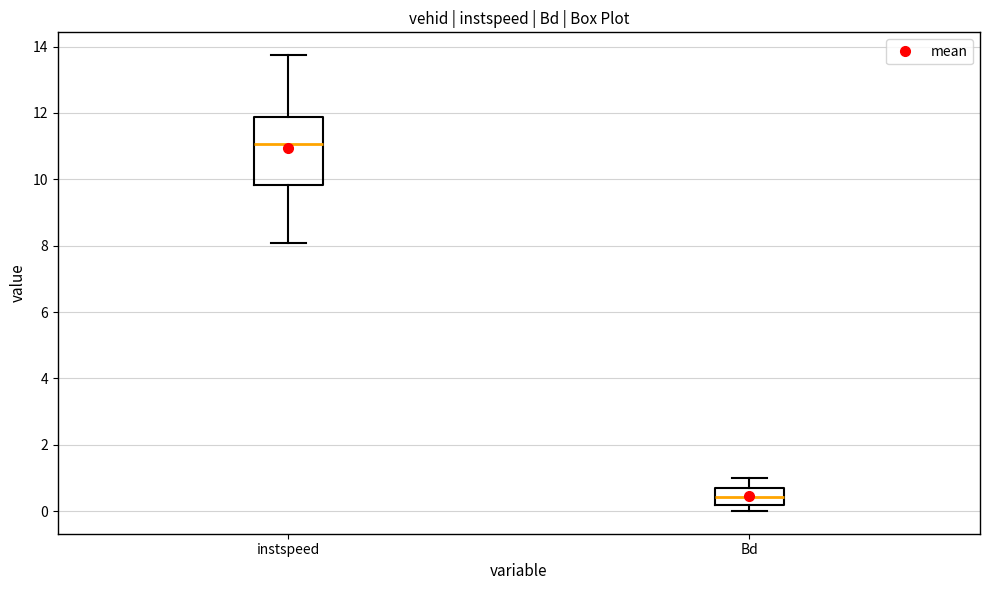

Reading left to right, read every box against the y-axis: the position of its median line, the range the box covers, and the ends of its whiskers. The values are not printed on the chart, so give them approximately, as read against the axis.

instspeed: median 11.0, box 9.8 to 11.8, whiskers 8.0 to 13.8
Bd: median 0.4, box 0.2 to 0.6, whiskers 0.0 to 1.0